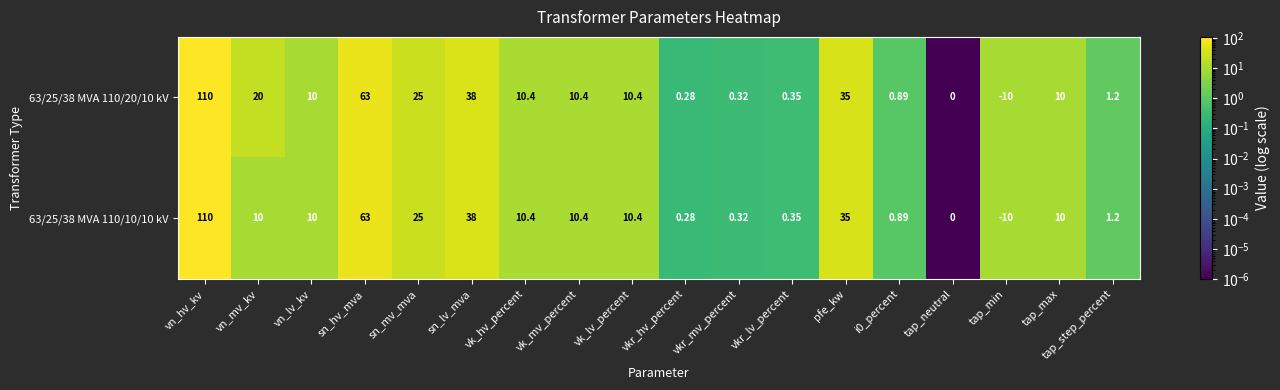

Which label corresponds to the smallest value in the chart?

tap_min